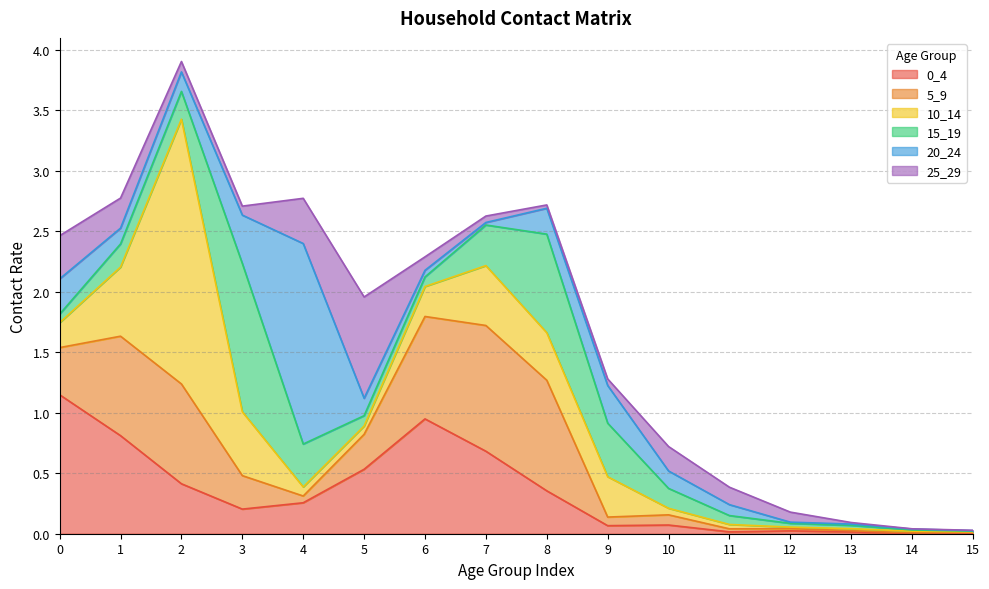

The 0_4 series shows 0.4 at 2. True or false?

True